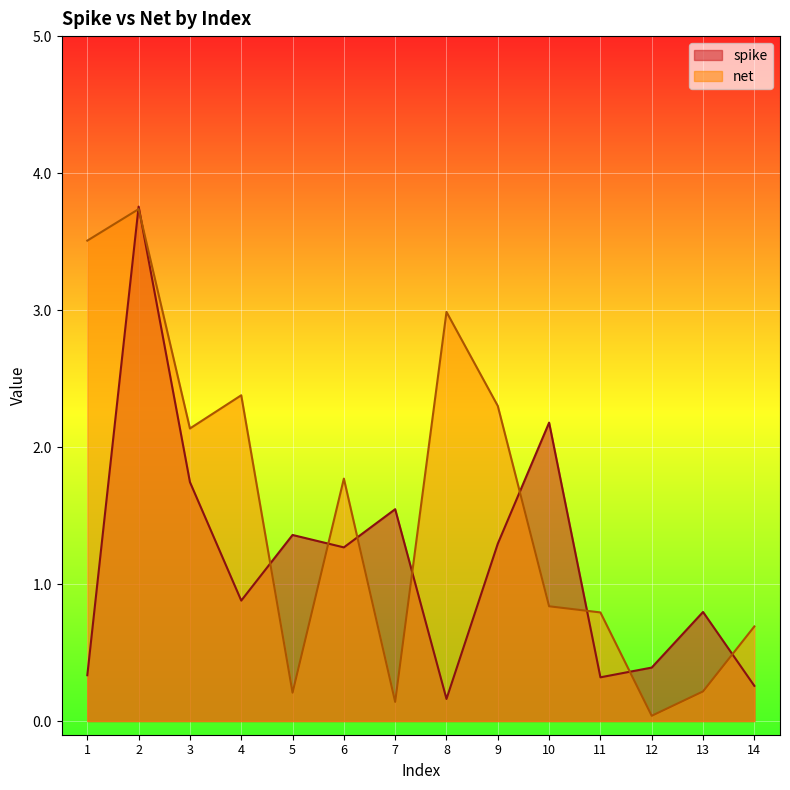

Which series has the largest total across all categories?

net